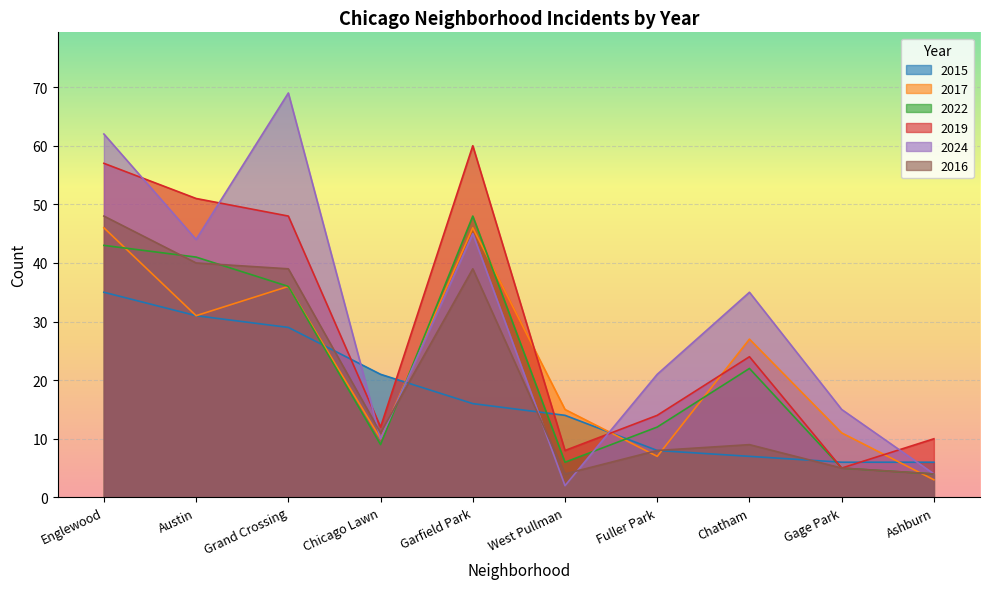

Which category has the lowest value in the 2022 series?

Ashburn